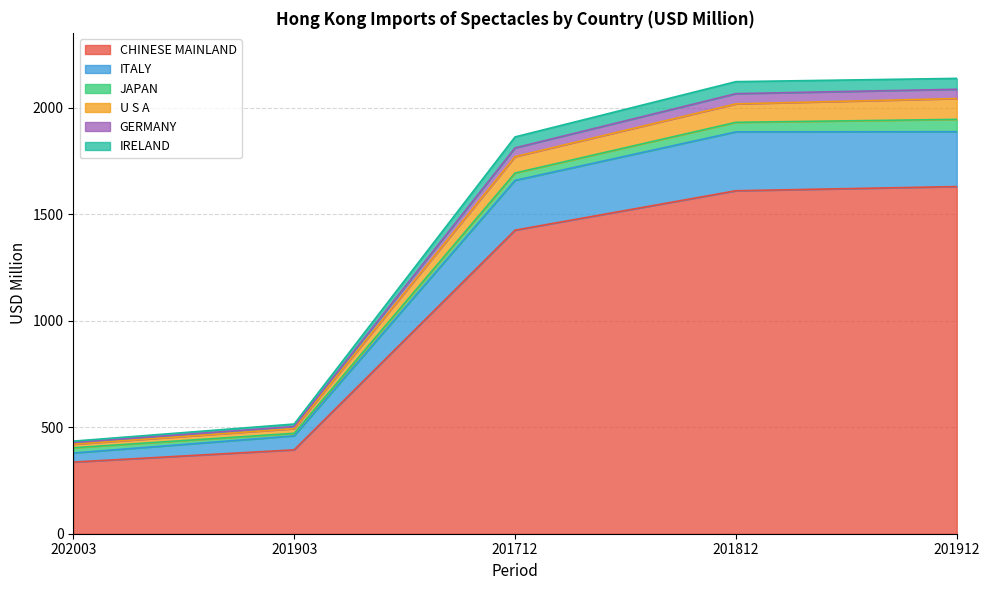

Between 201912 and 201712, which is larger?

201912